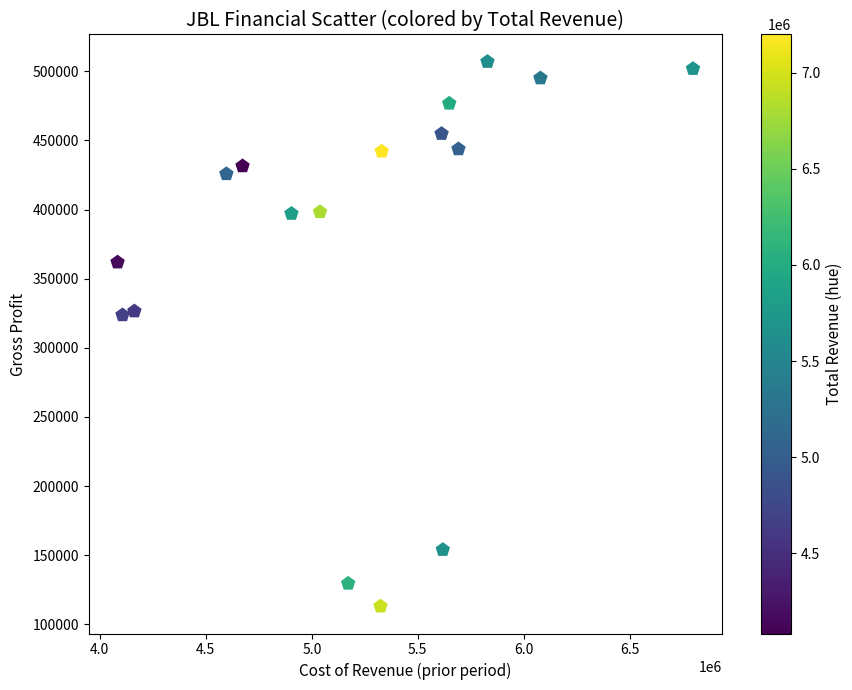

What is the range of Y values (max minus min)?

394000